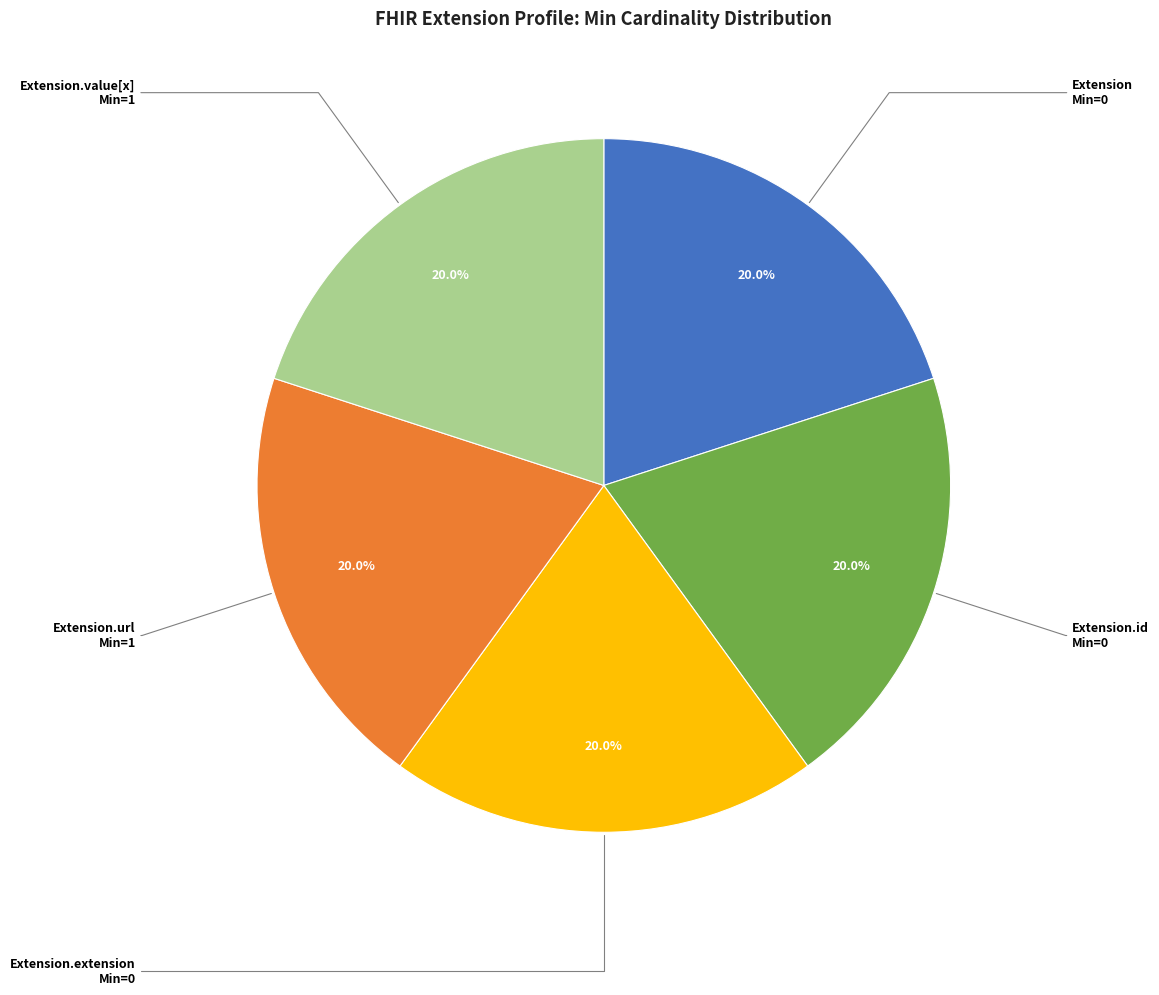

Is Extension.url the majority of the pie?

No